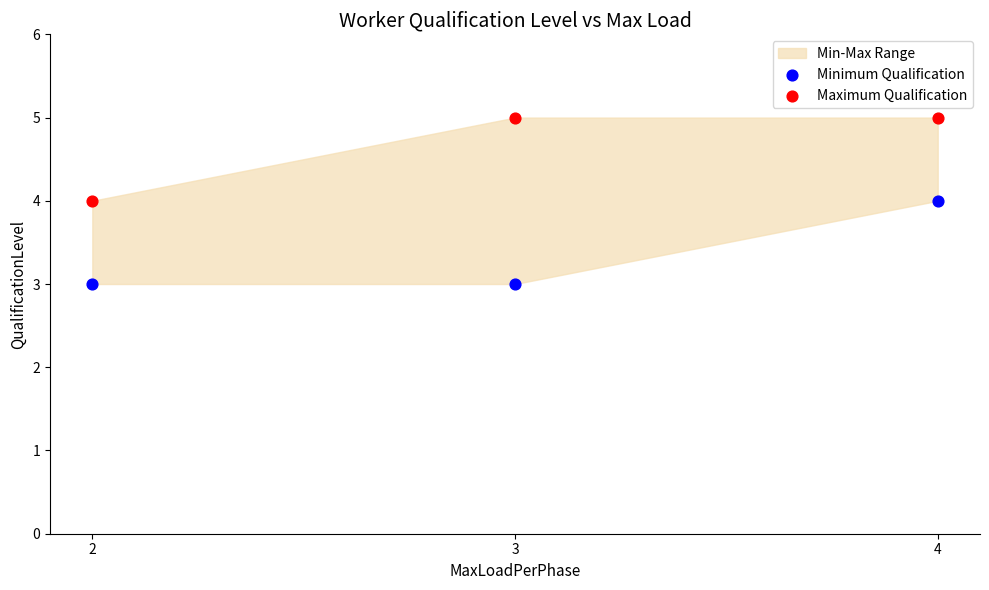

Which series contains the highest Y value?

Maximum Qualification